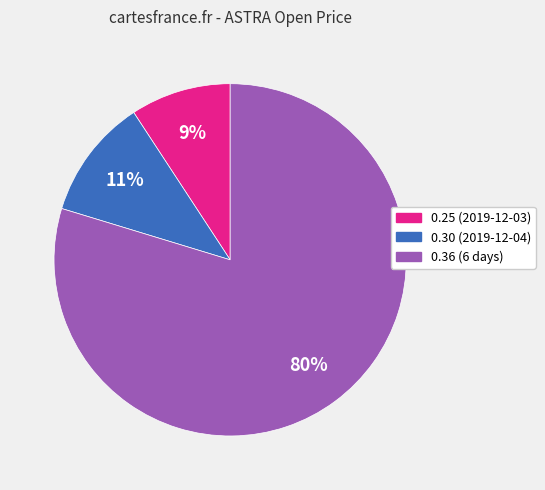

Is the sum of 0.25 (2019-12-03) and 0.36 (6 days) greater than half?

Yes